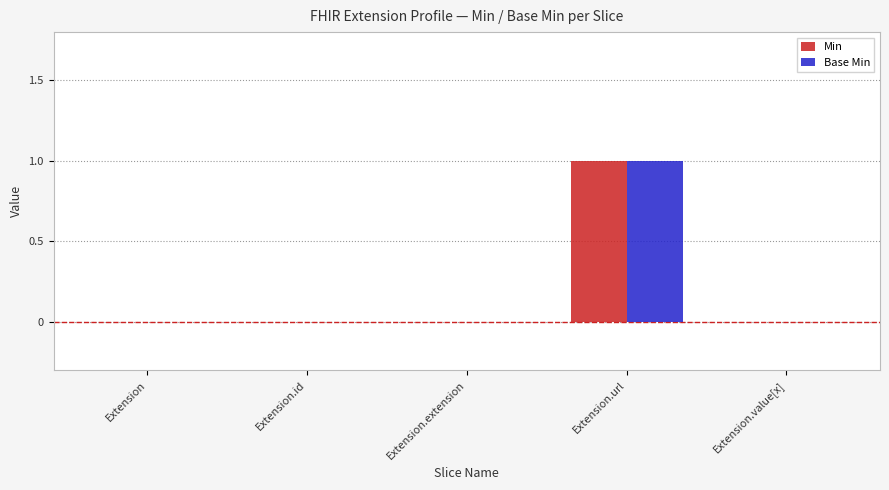

Which label corresponds to the largest value in the chart?

Extension.url